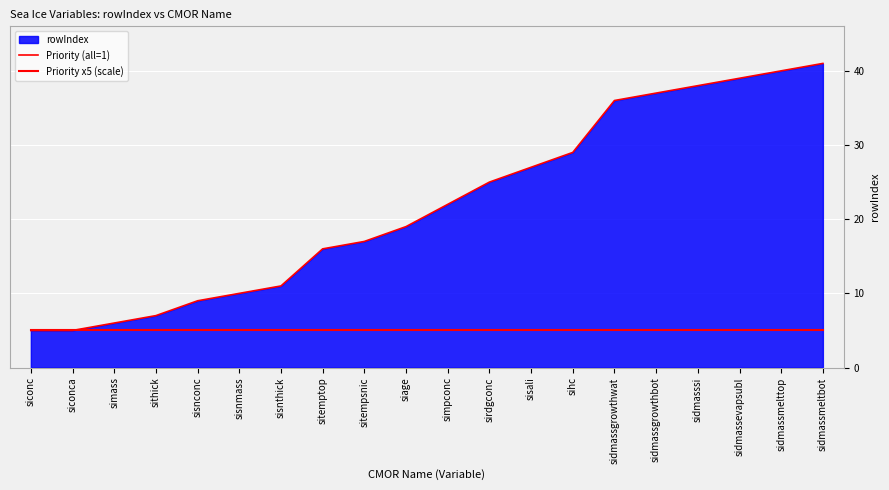

What is the difference between the highest and lowest values at sithick?

2